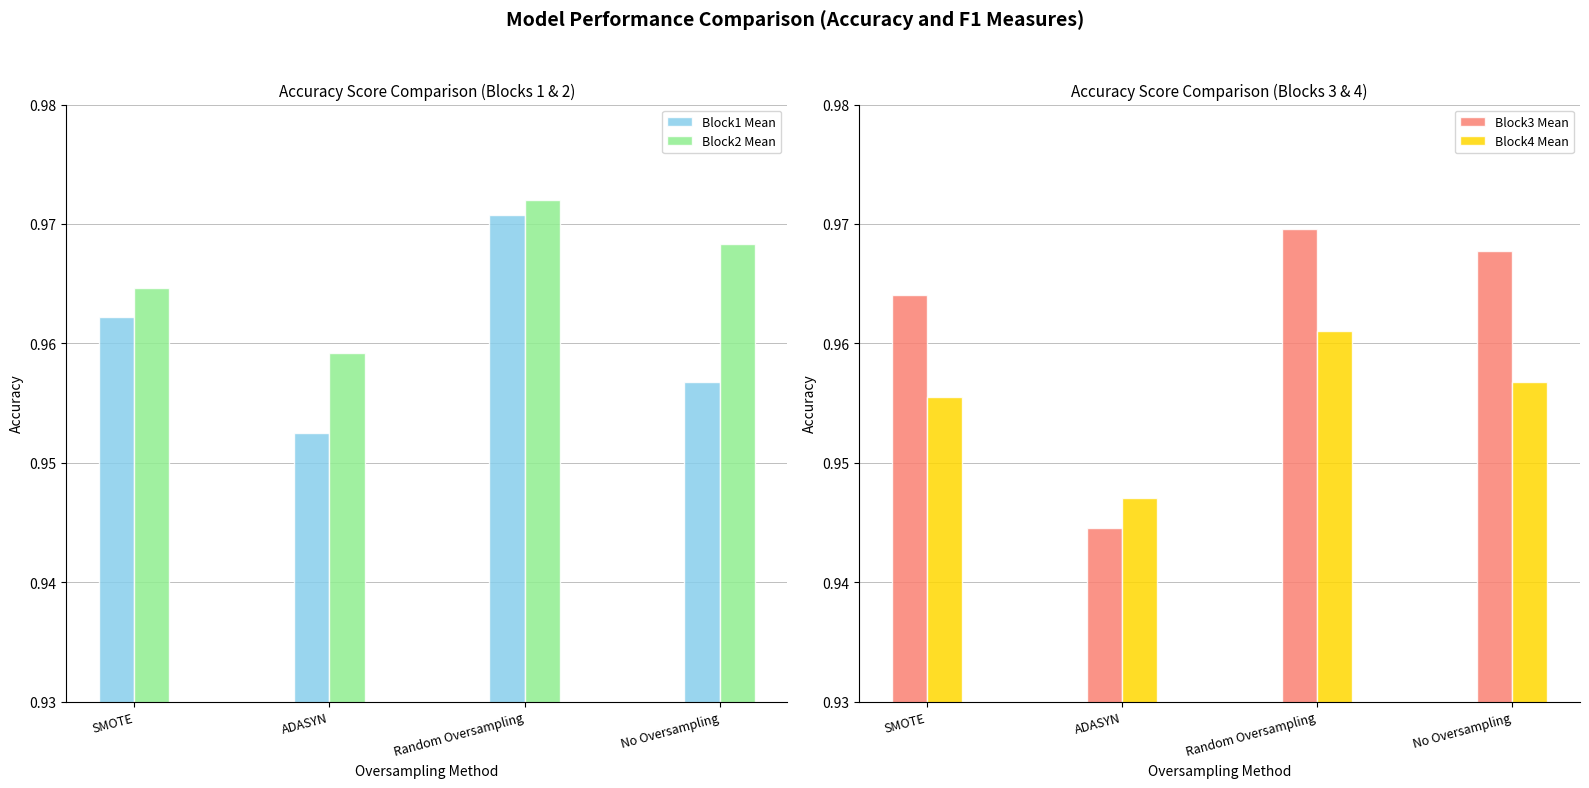

Does the chart contain stacked bars?

No